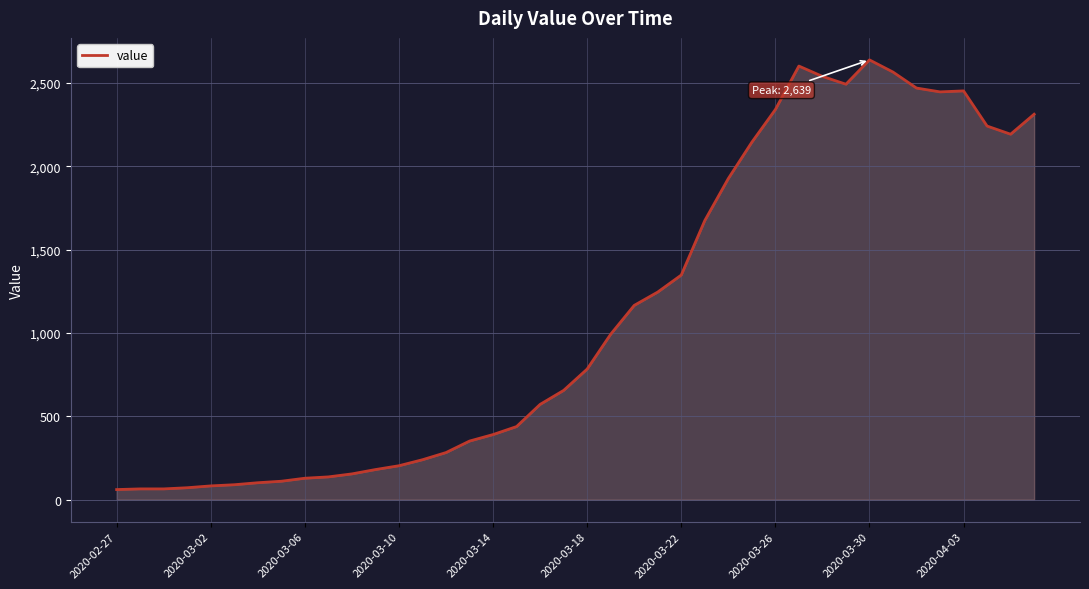

What is the smallest value displayed?

61